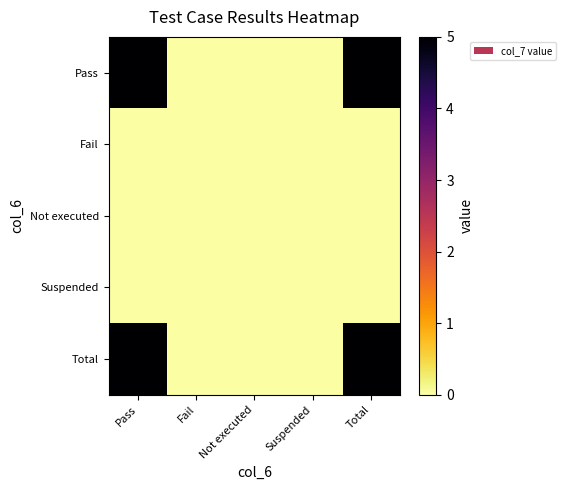

Which category has the lowest value across all series?

Fail